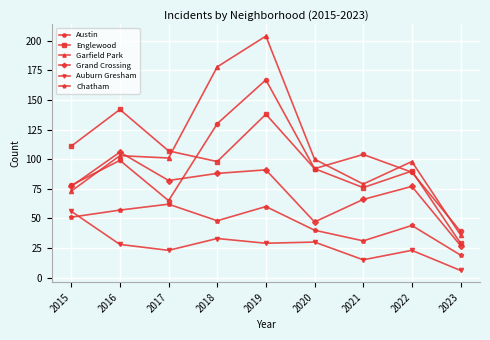

What is the difference between the Englewood values at 2020 and 2016?

50